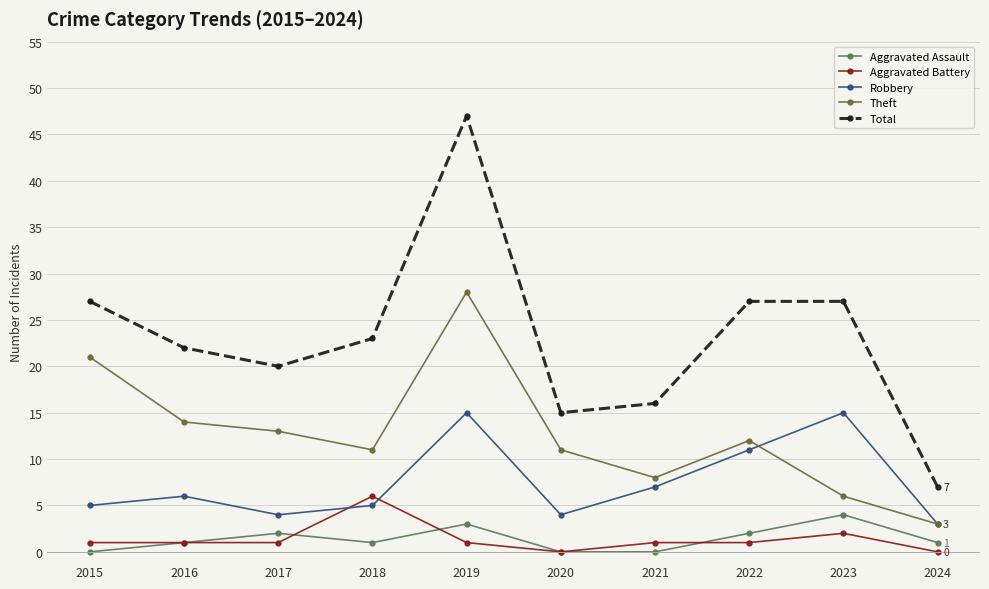

At which category is the sum across all series the highest?

2019